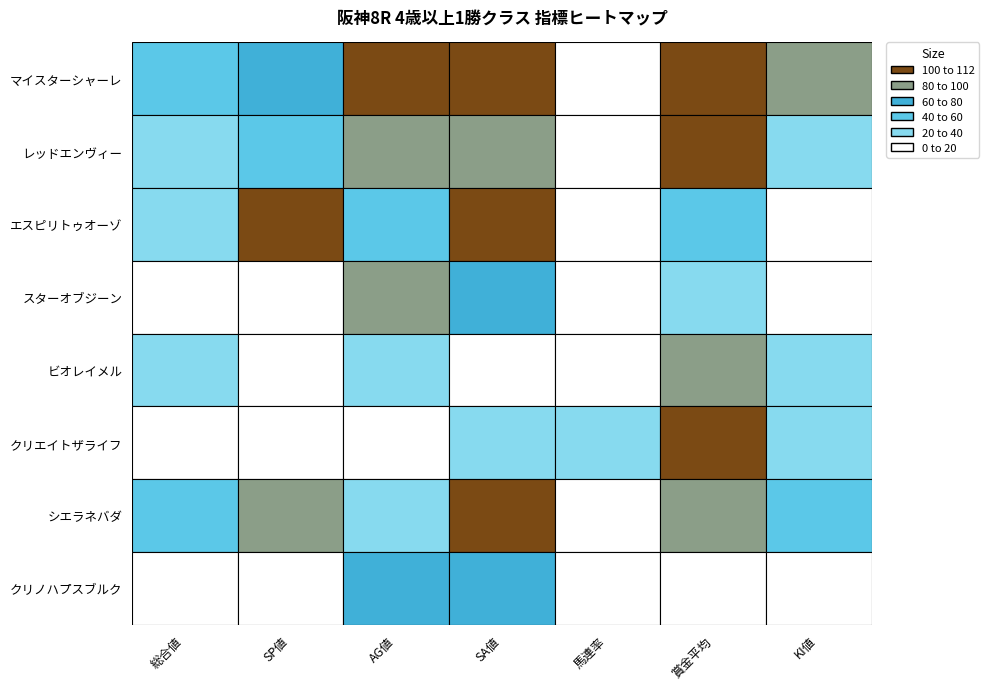

At 2, list the series in order from smallest to largest.

クリエイトザライフ, ビオレイメル, シエラネバダ, エスピリトゥオーゾ, クリノハプスブルク, スターオブジーン, レッドエンヴィー, マイスターシャーレ